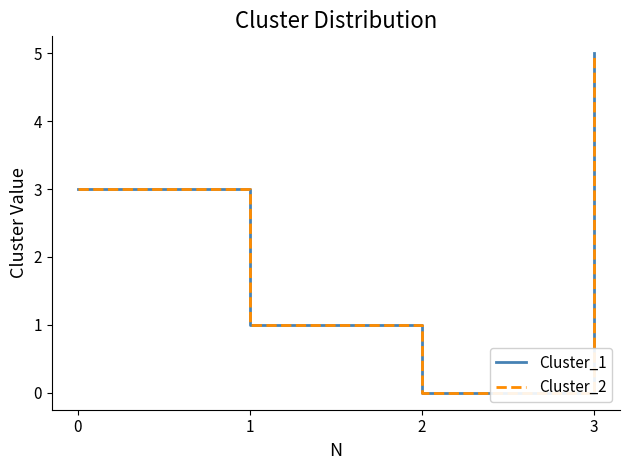

Is this an area chart (filled region under the line)?

No